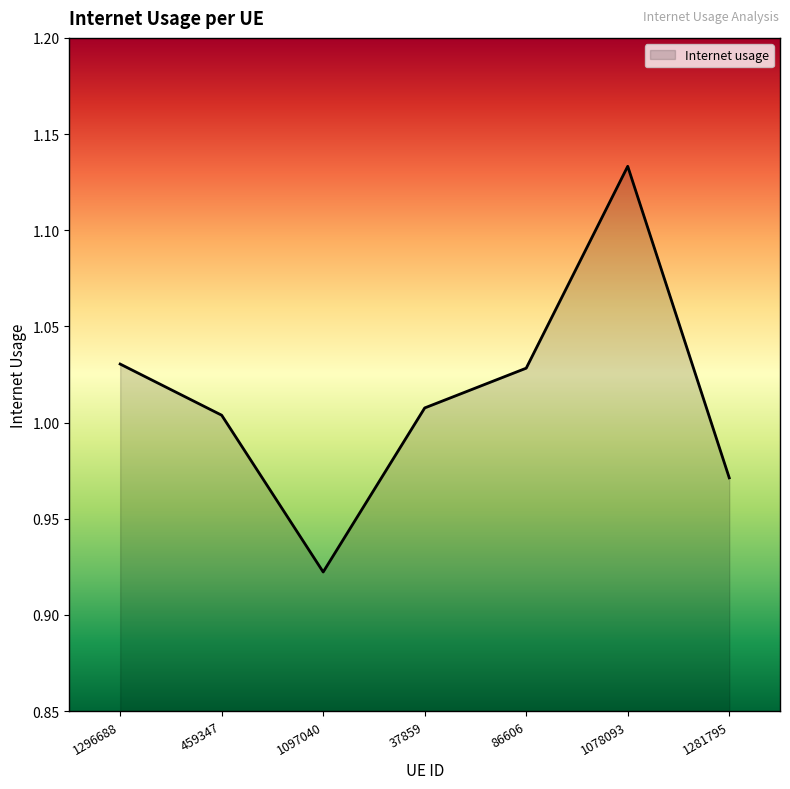

Which has a higher value, 37859 or 86606?

86606